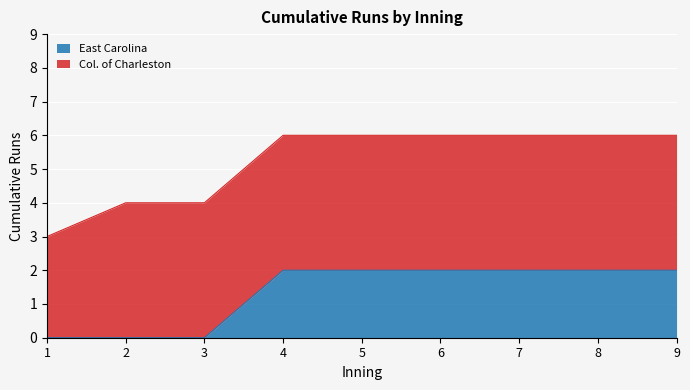

Reading left to right, transcribe all the data shown in this chart.

1=0	2=0	3=0	4=2	5=2	6=2	7=2	8=2	9=2